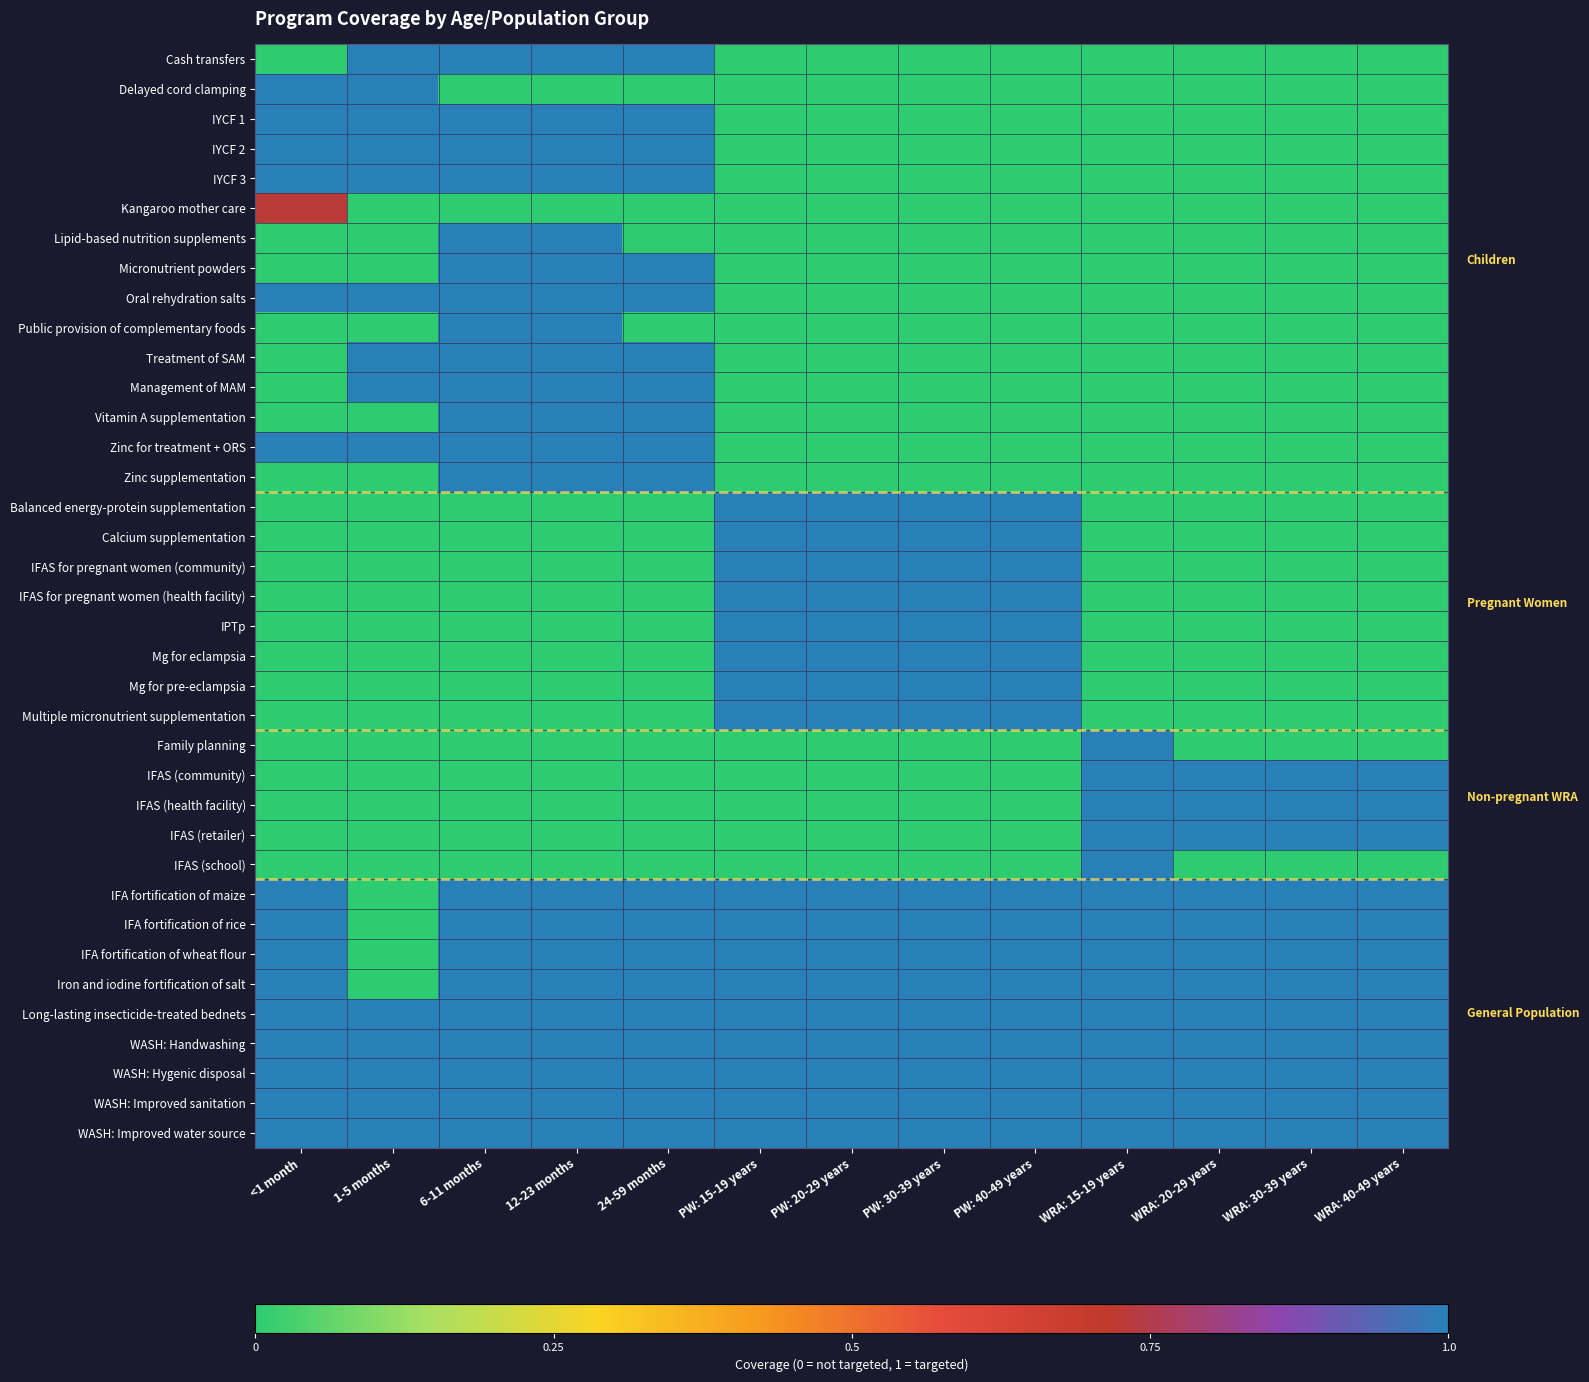

Rank the series by their maximum value, from lowest to highest.

Kangaroo mother care, Cash transfers, Delayed cord clamping, IYCF 1, IYCF 2, IYCF 3, Lipid-based nutrition supplements, Micronutrient powders, Oral rehydration salts, Public provision of complementary foods, Treatment of SAM, Management of MAM, Vitamin A supplementation, Zinc for treatment + ORS, Zinc supplementation, Balanced energy-protein supplementation, Calcium supplementation, IFAS for pregnant women (community), IFAS for pregnant women (health facility), IPTp, Mg for eclampsia, Mg for pre-eclampsia, Multiple micronutrient supplementation, Family planning, IFAS (community), IFAS (health facility), IFAS (retailer), IFAS (school), IFA fortification of maize, IFA fortification of rice, IFA fortification of wheat flour, Iron and iodine fortification of salt, Long-lasting insecticide-treated bednets, WASH: Handwashing, WASH: Hygenic disposal, WASH: Improved sanitation, WASH: Improved water source